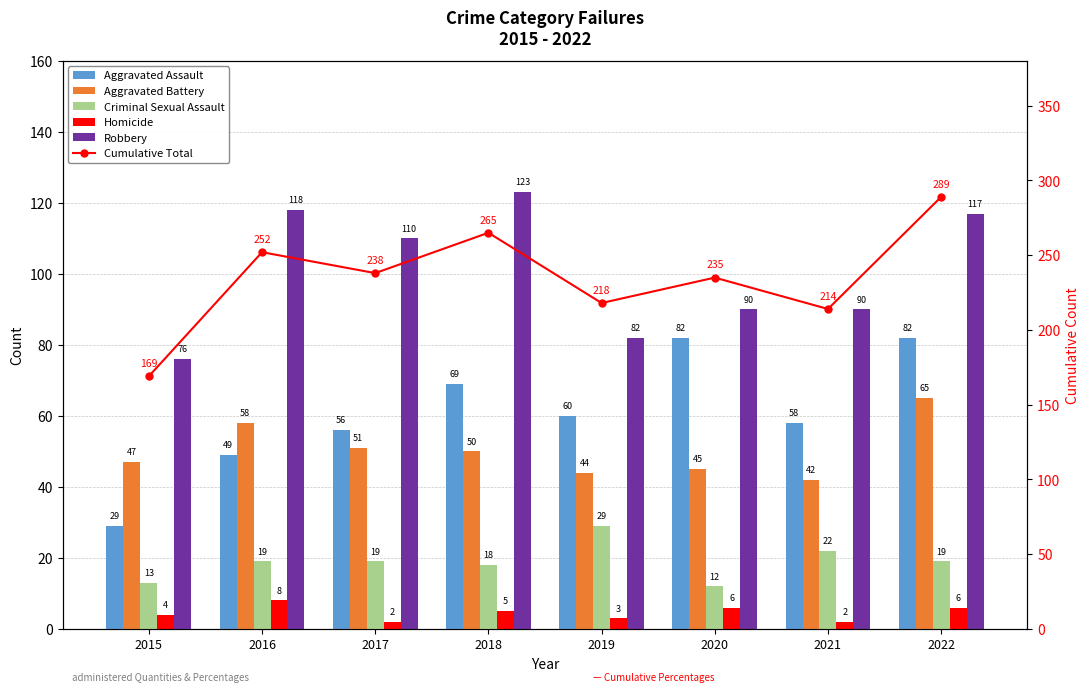

Which series has the widest spread of values?

Cumulative Total